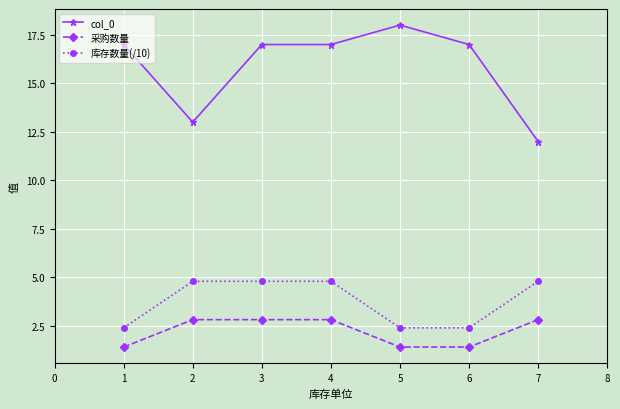

Which category has the highest value across all series?

5